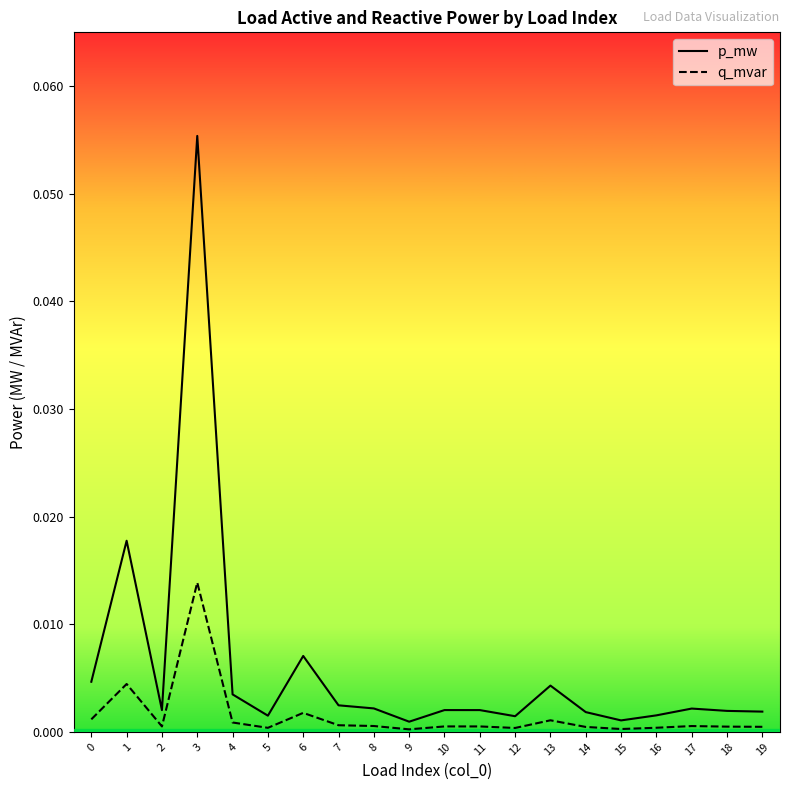

Is it true that q_mvar equals 0.0 at 2?

True